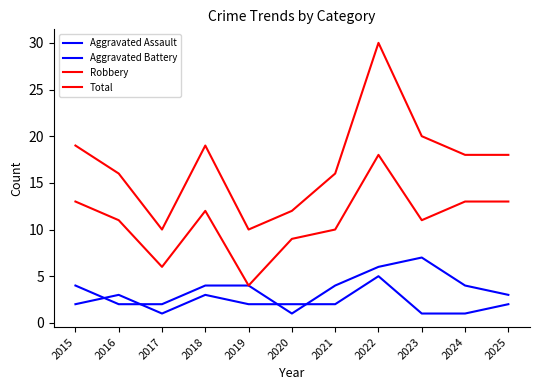

How many lines are shown in the chart?

4